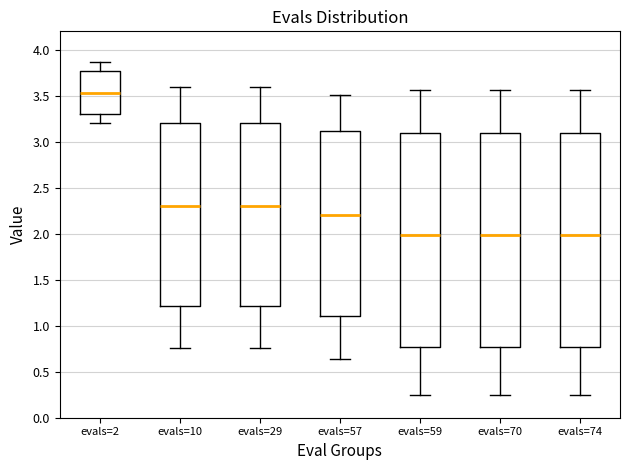

Which box's median line is the highest?

evals=2